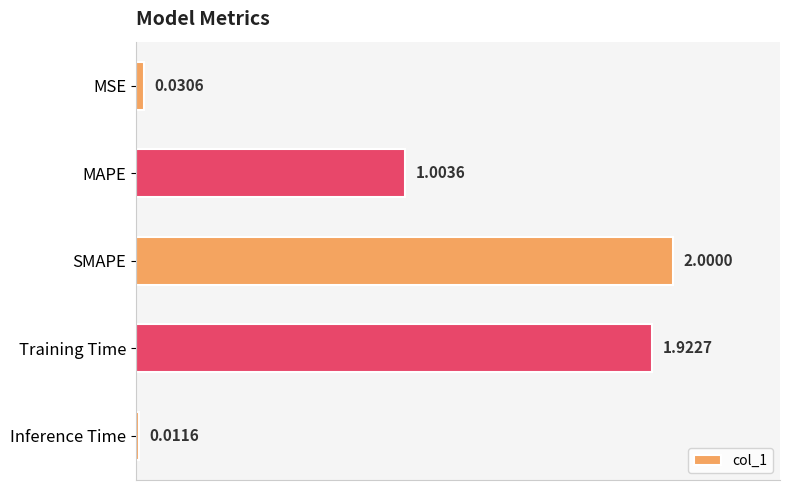

What is the label of the 5th bar from the bottom?

MSE